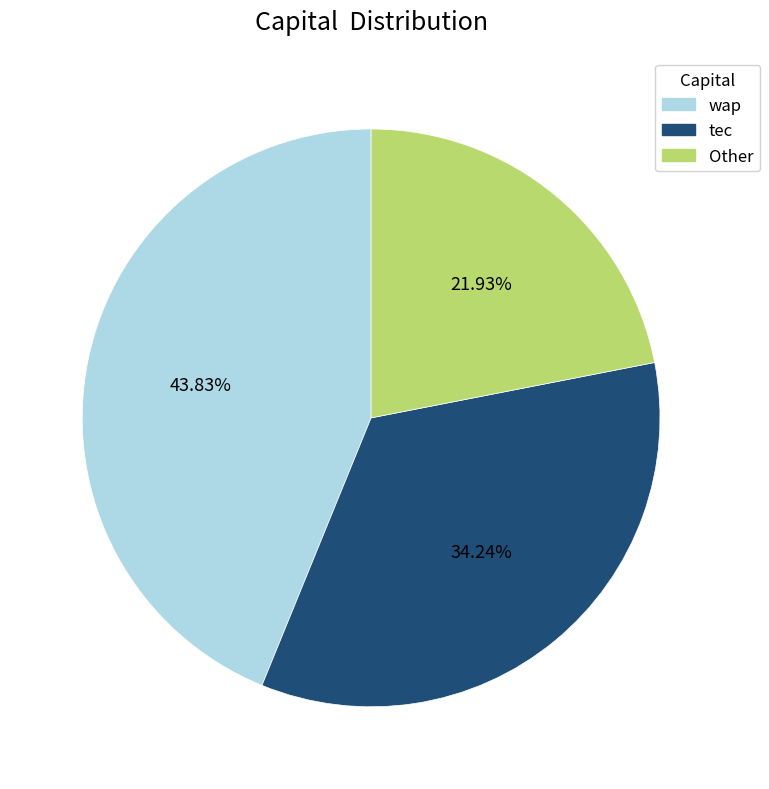

Is there a majority slice in this chart?

No